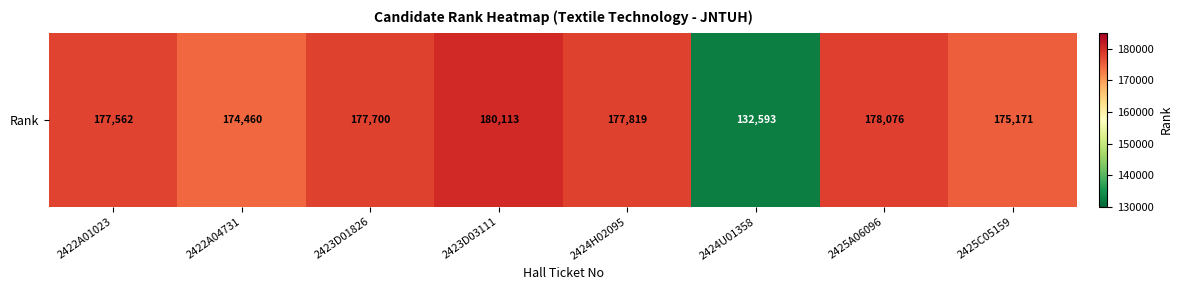

Reading left to right, transcribe all the data shown in this chart.

177562	174460	177700	180113	177819	132593	178076	175171